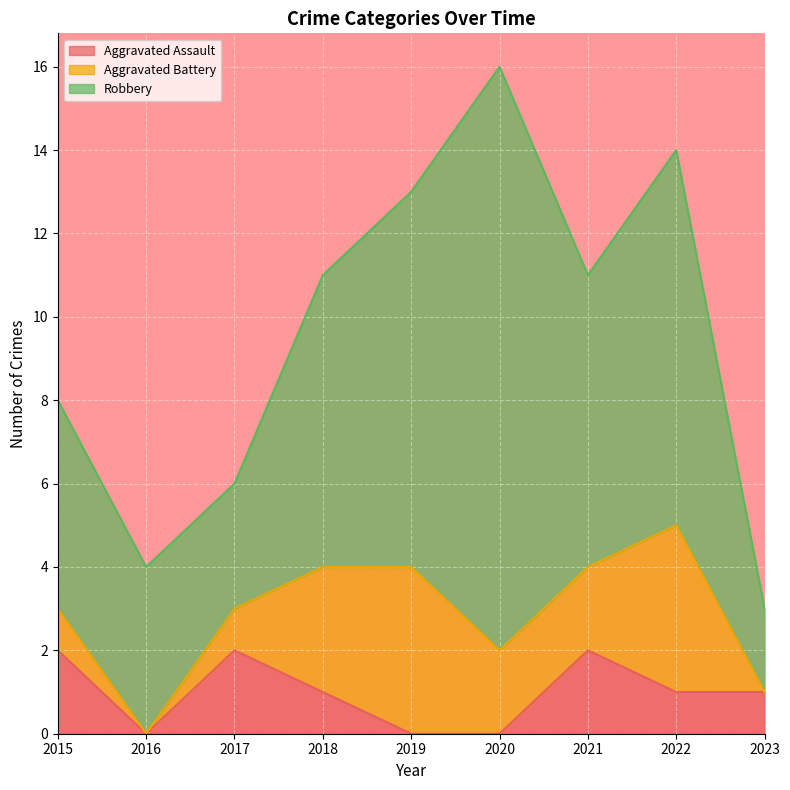

What is the value of the Aggravated Assault point at the 1st from the left?

2